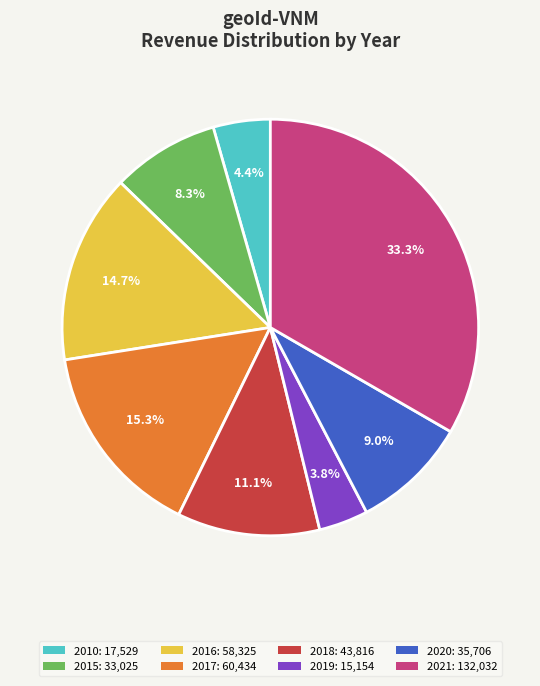

What portion of the pie excludes 2010?

95.6%